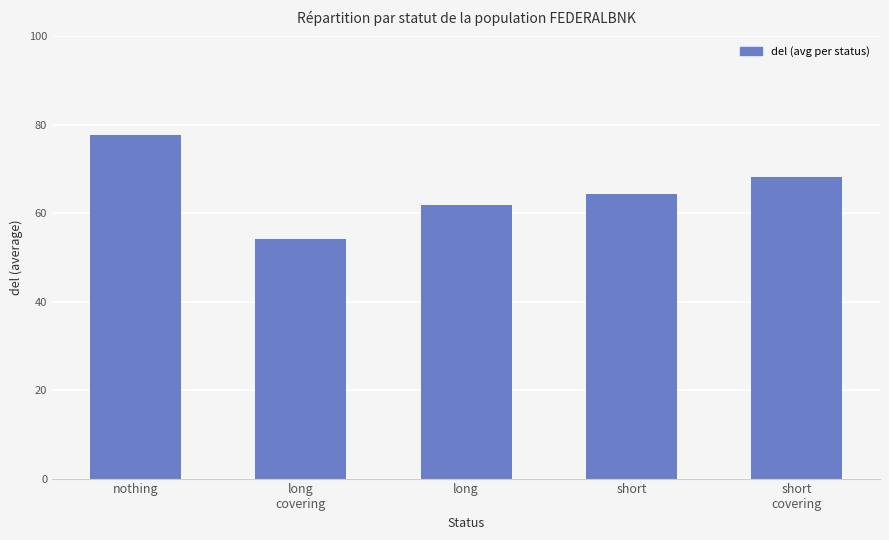

Read the value at long
covering.

54.2